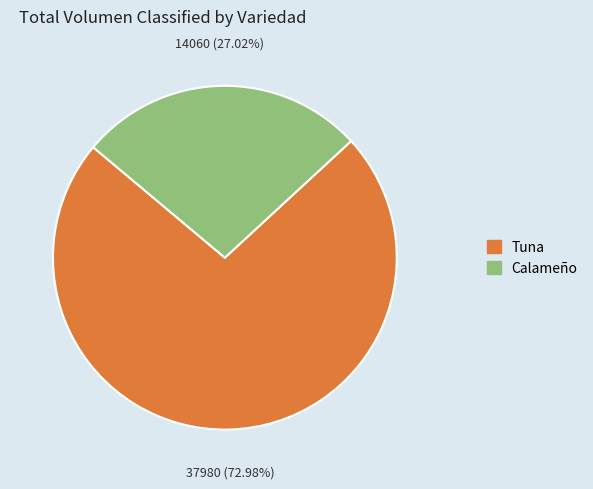

Which category has the smallest portion of the pie?

Calameño